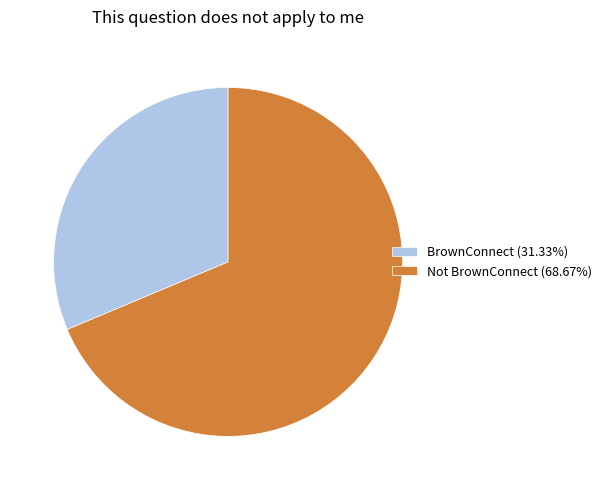

Rank the categories by value from lowest to highest.

BrownConnect, Not BrownConnect